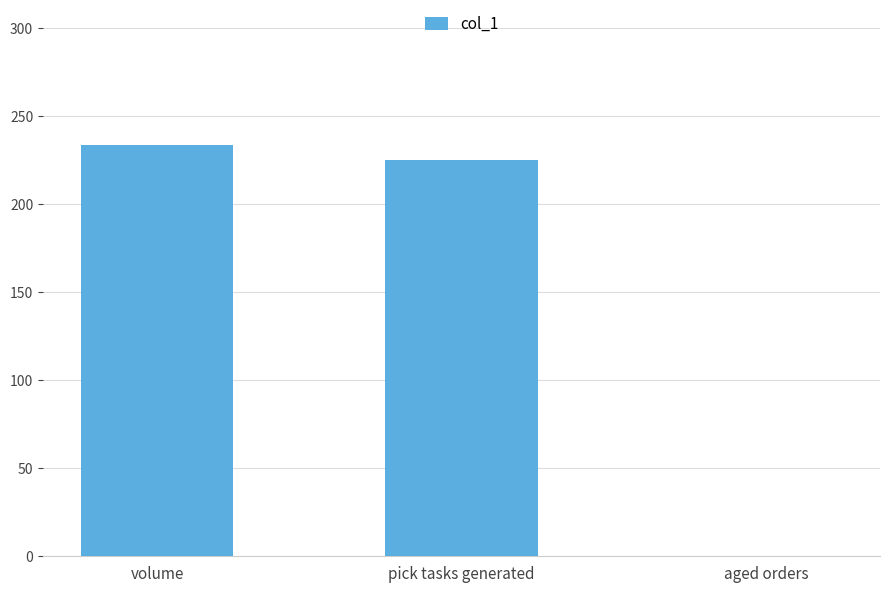

How many values are above zero?

2